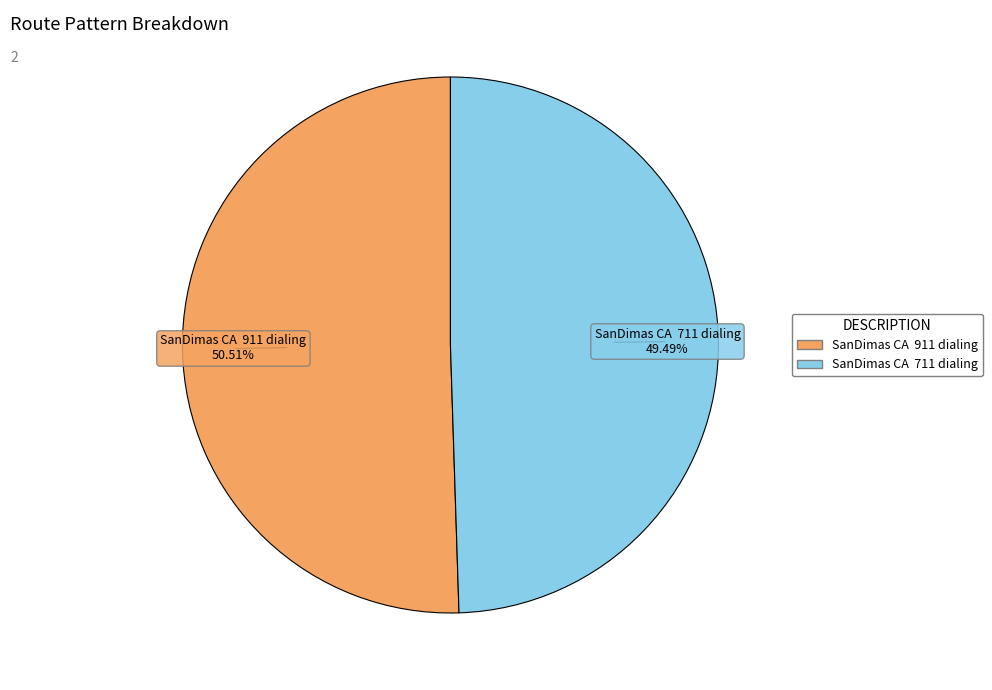

Combined, do SanDimas CA 711 dialing and SanDimas CA 911 dialing account for over 50%?

Yes